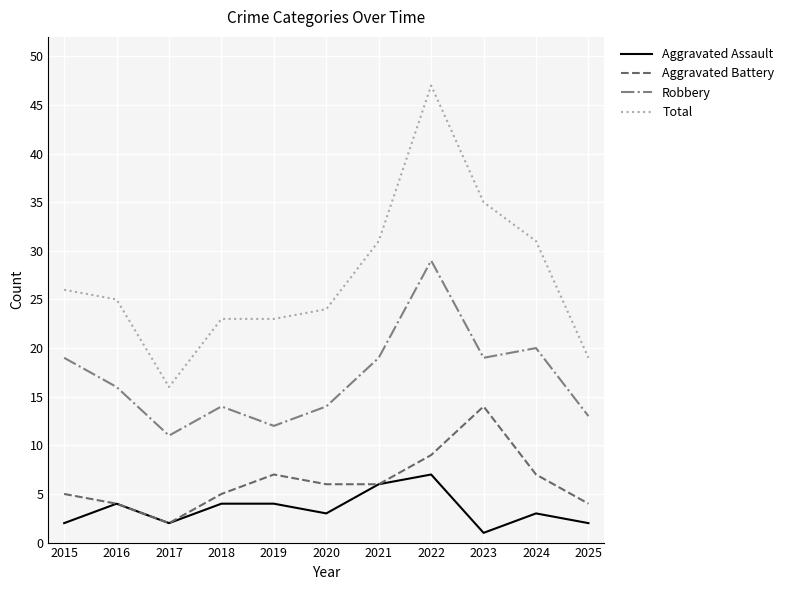

Count the number of data series in this chart.

4